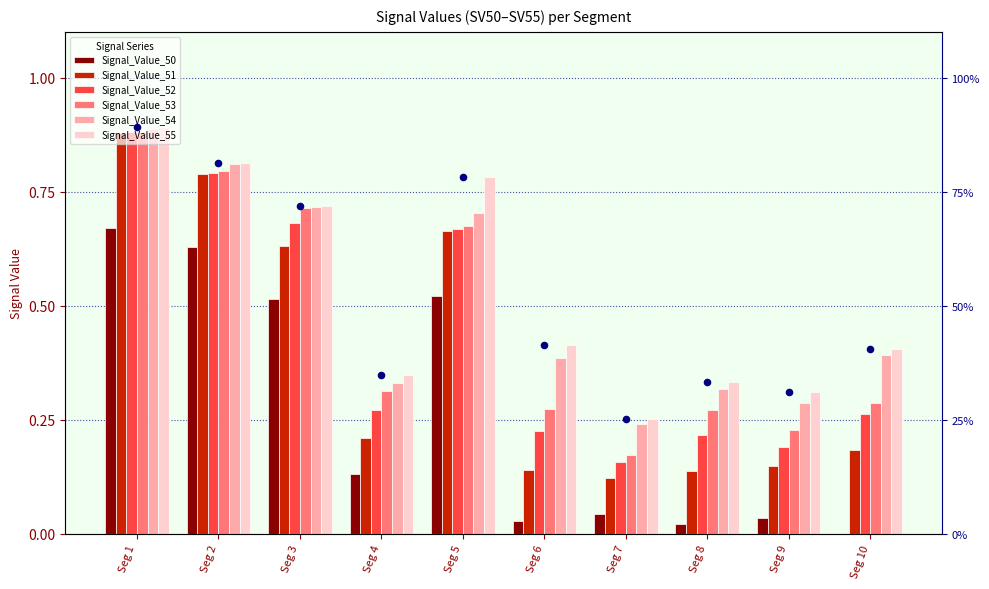

What is the total value across all series at Seg 9?

1.2